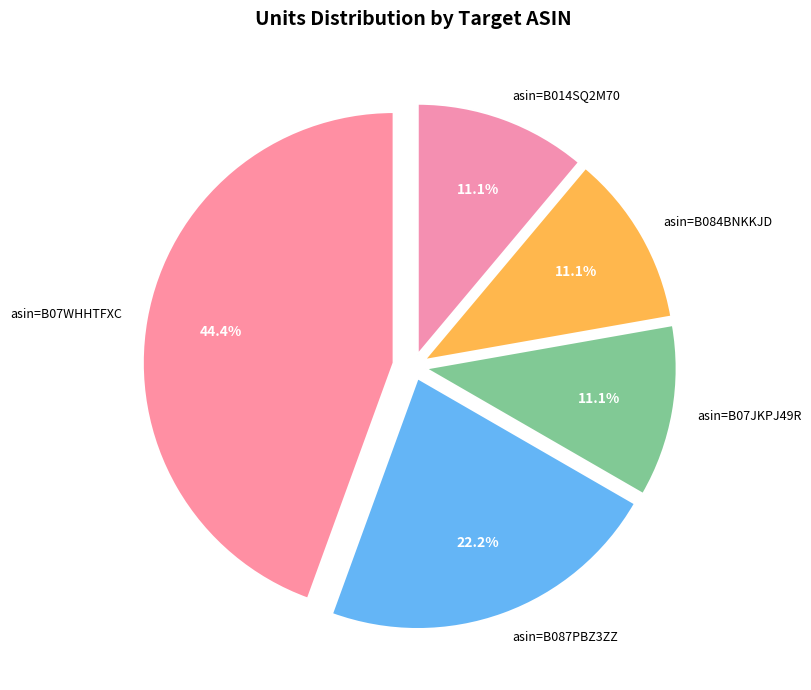

Which slice is the largest?

asin=B07WHHTFXC